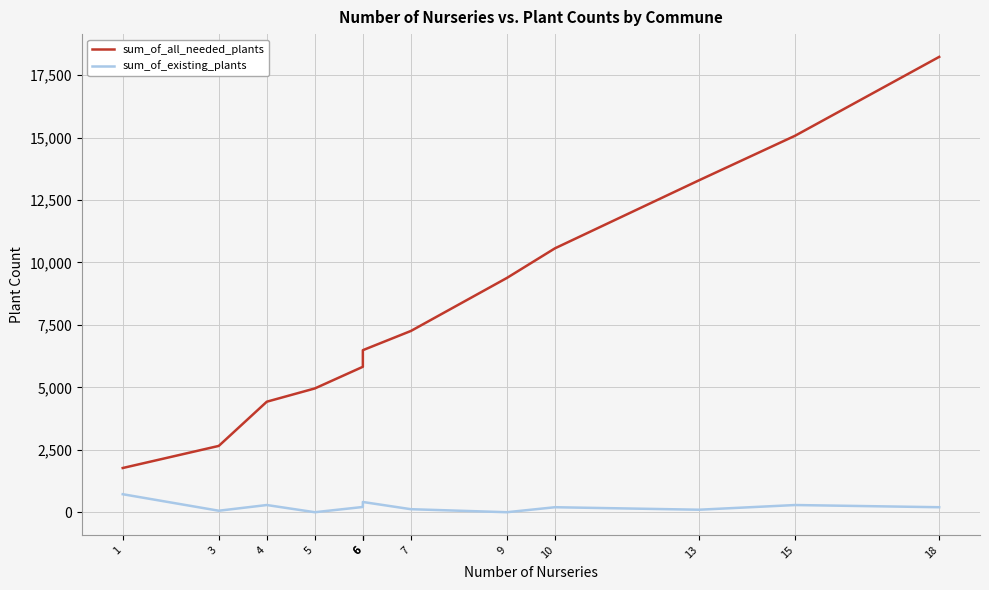

What is the total value across all series at 4?

4713